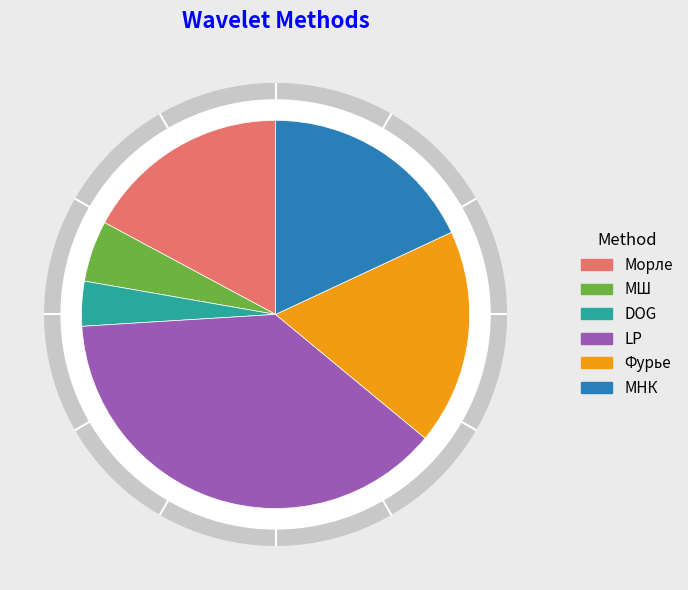

Do LP and МНК together represent more than half of the pie?

Yes